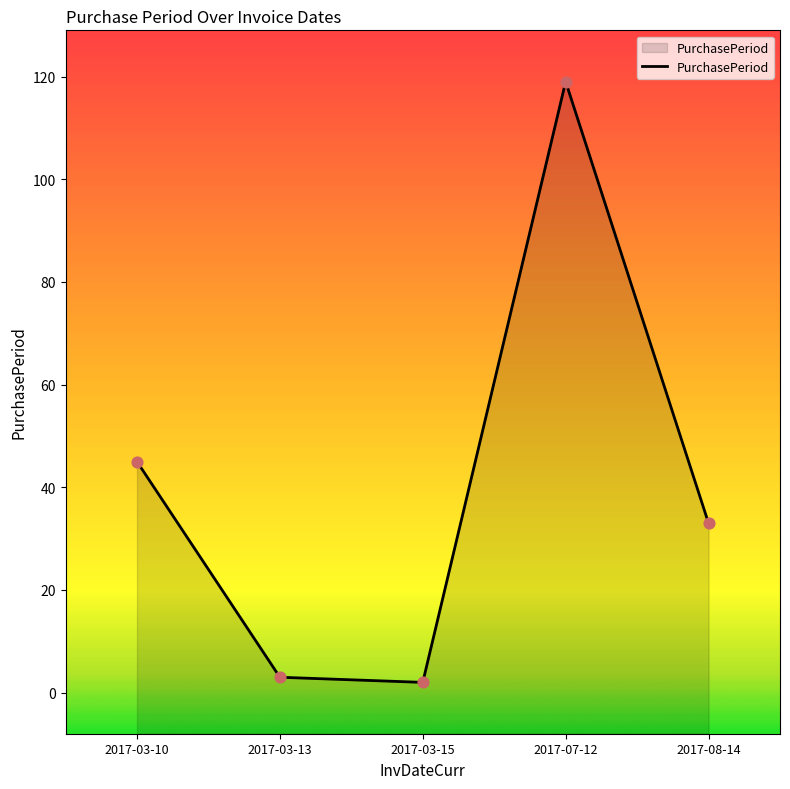

Approximately how many times larger is the value at 2017-03-13 compared to 2017-03-10?

0.1